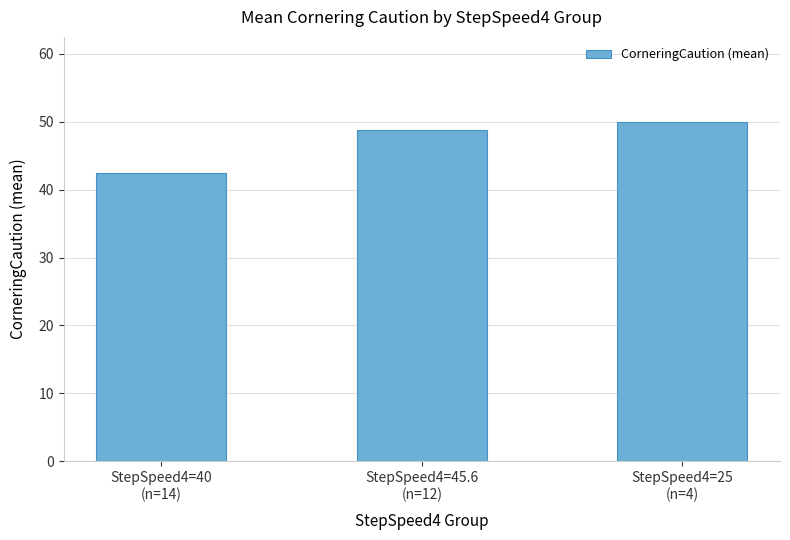

Does the chart contain stacked bars?

No